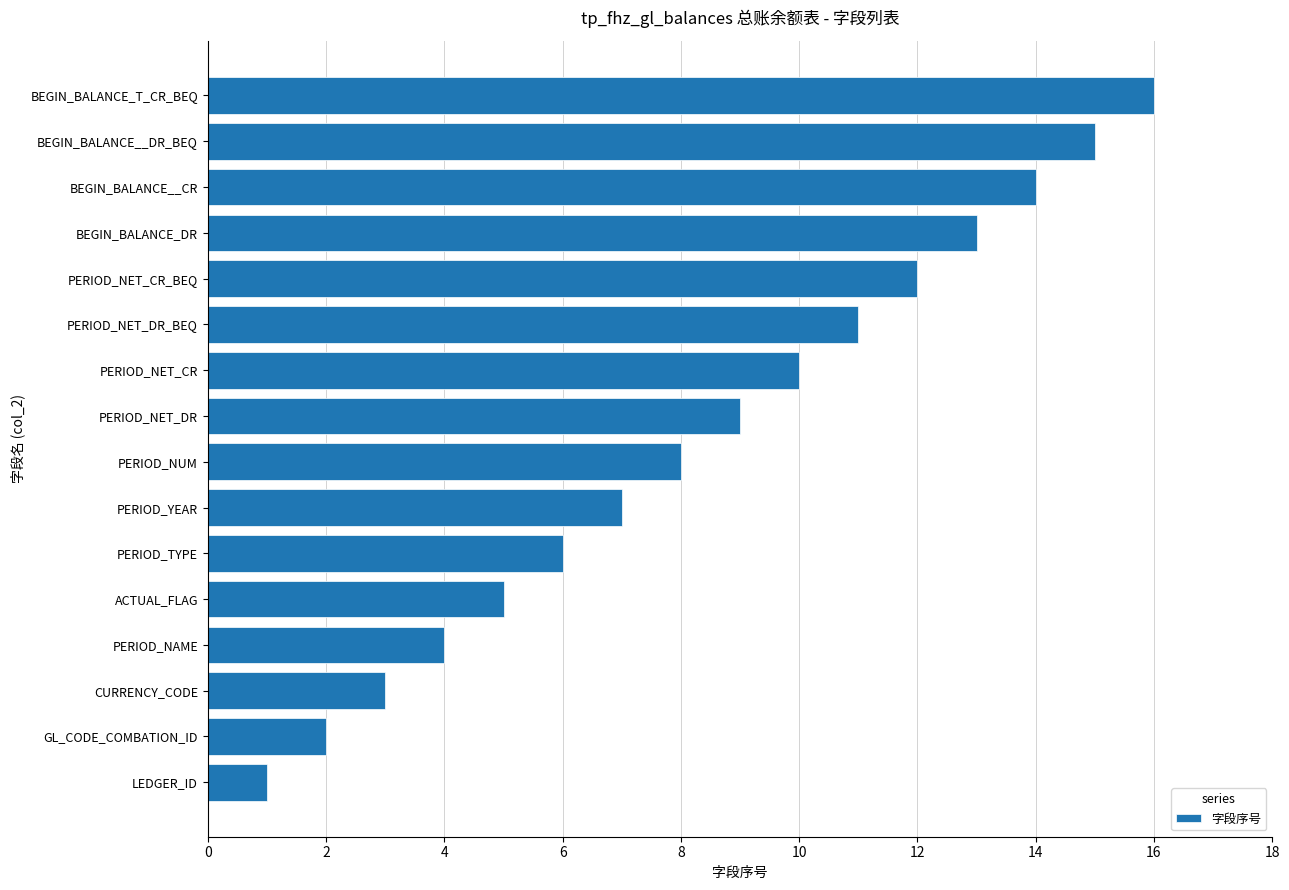

What is the sum of all values?

136